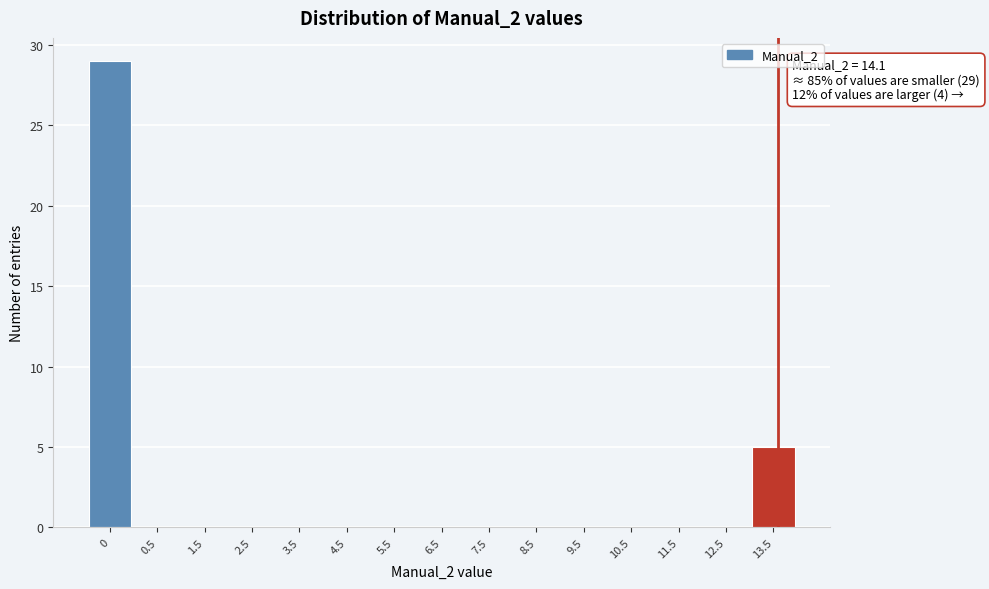

Reading left to right, extract all data points from this chart.

0=29	0.5=0	1.5=0	2.5=0	3.5=0	4.5=0	5.5=0	6.5=0	7.5=0	8.5=0	9.5=0	10.5=0	11.5=0	12.5=0	13.5=5